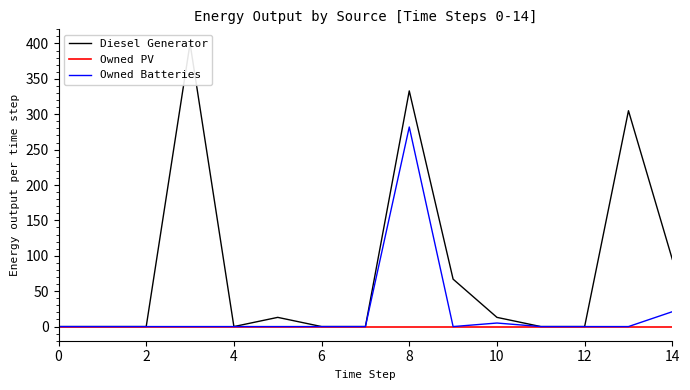

List the series in order of their peak value, lowest first.

Owned PV, Owned Batteries, Diesel Generator